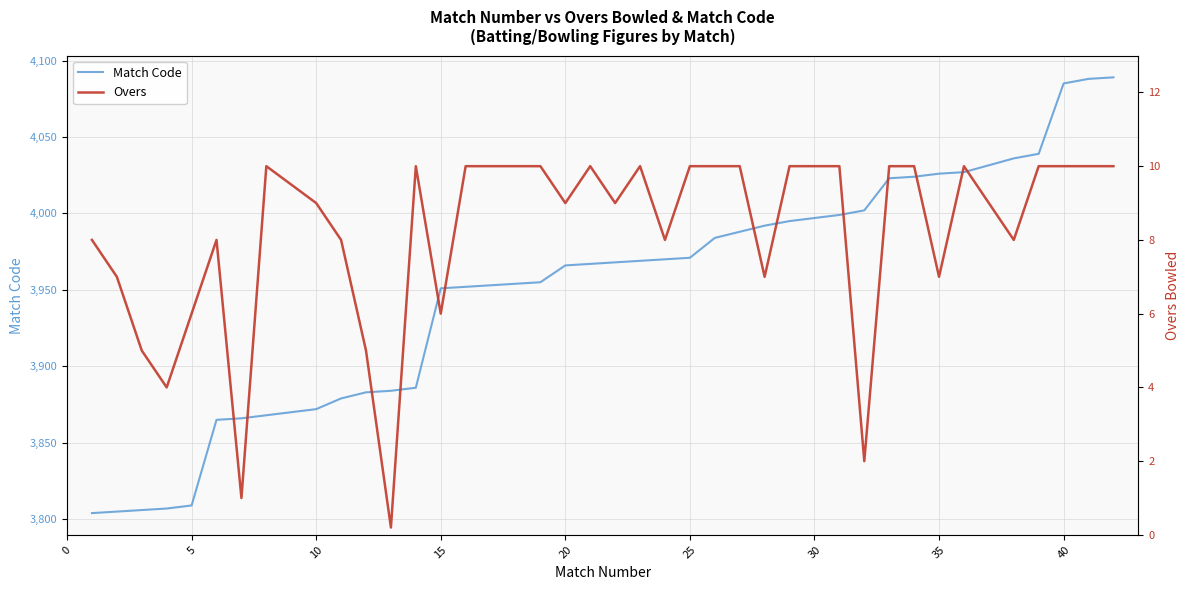

How many values in the Match Code series exceed 3968?

19